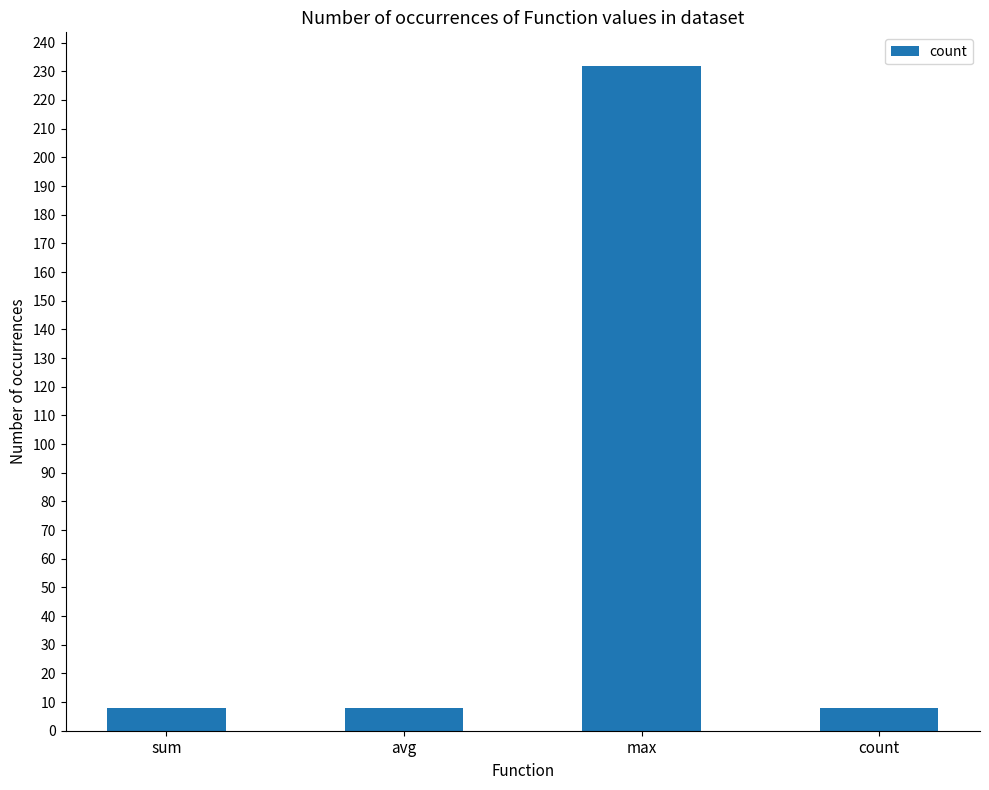

What is the value of the 4th bar from the left?

8